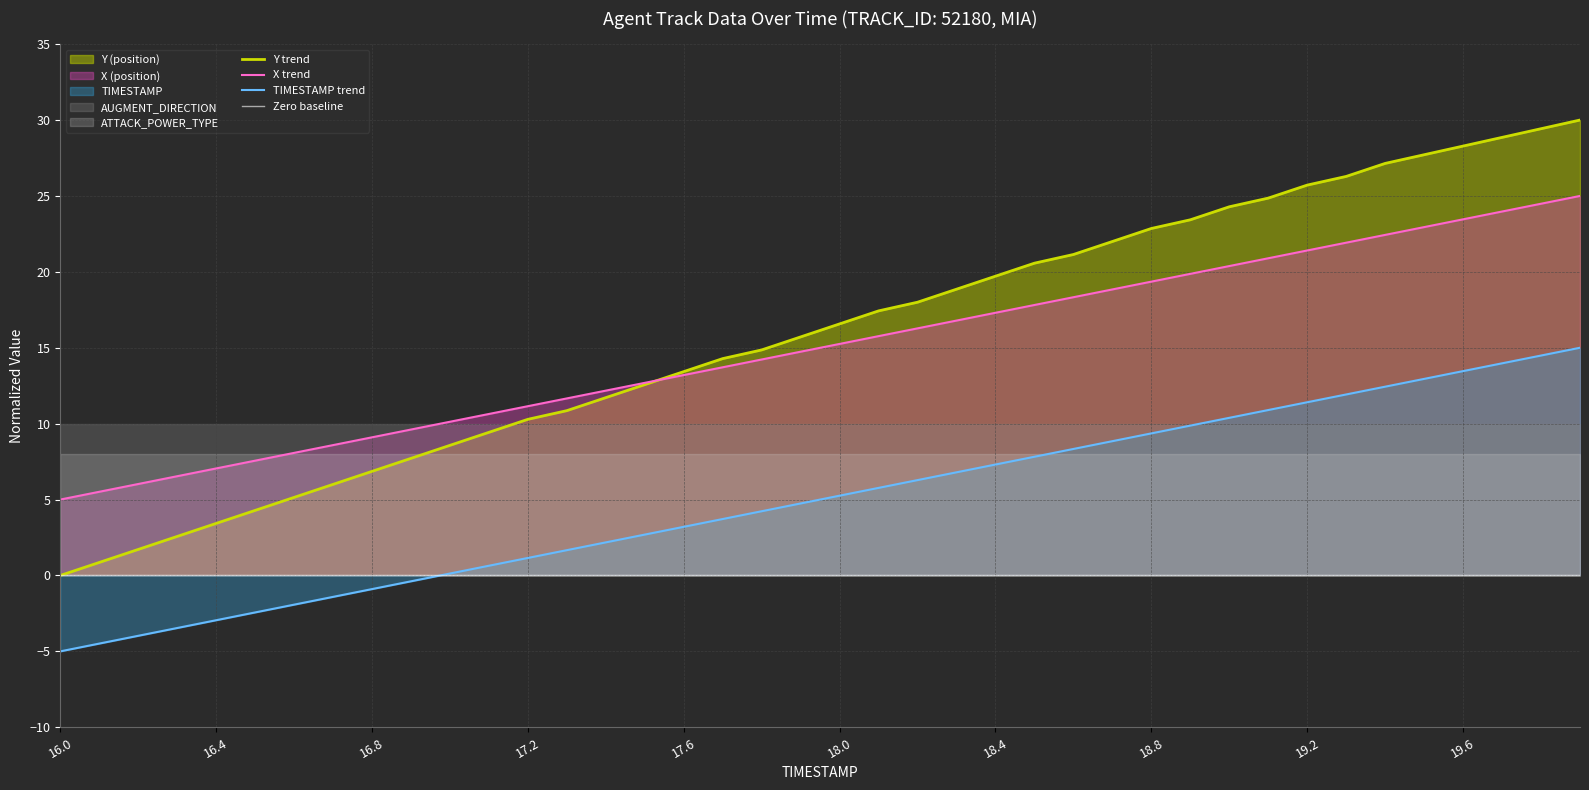

The TIMESTAMP trend series shows 5.3 at 18.0. True or false?

True